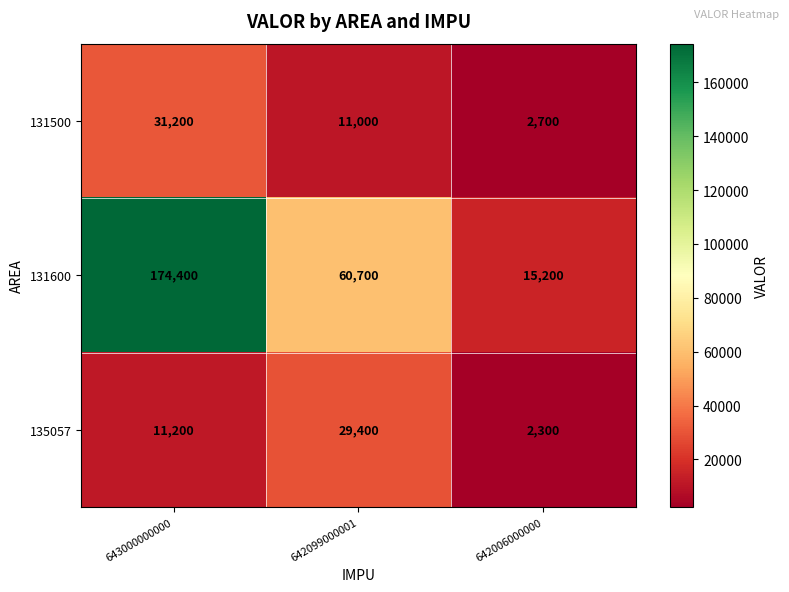

What is the greatest value displayed?

174400